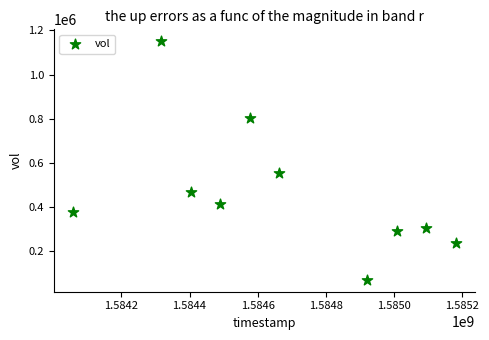

What Y value in the scatter plot is closest to 610250?

553100